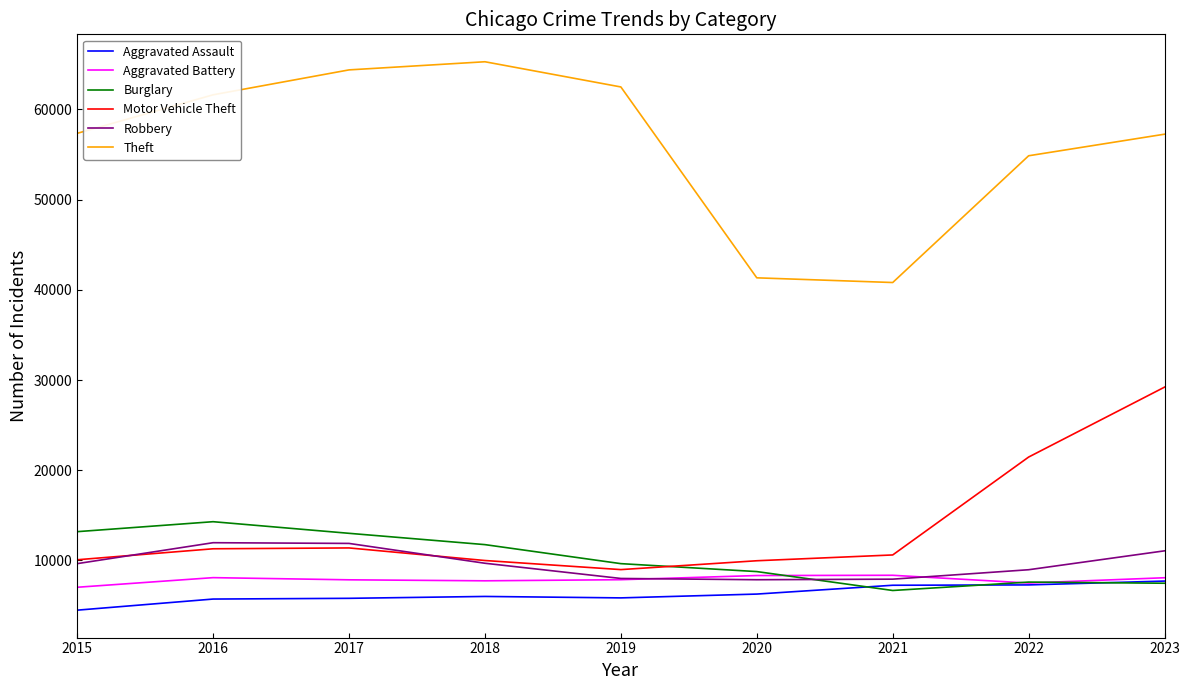

Which series has the largest total across all categories?

Theft